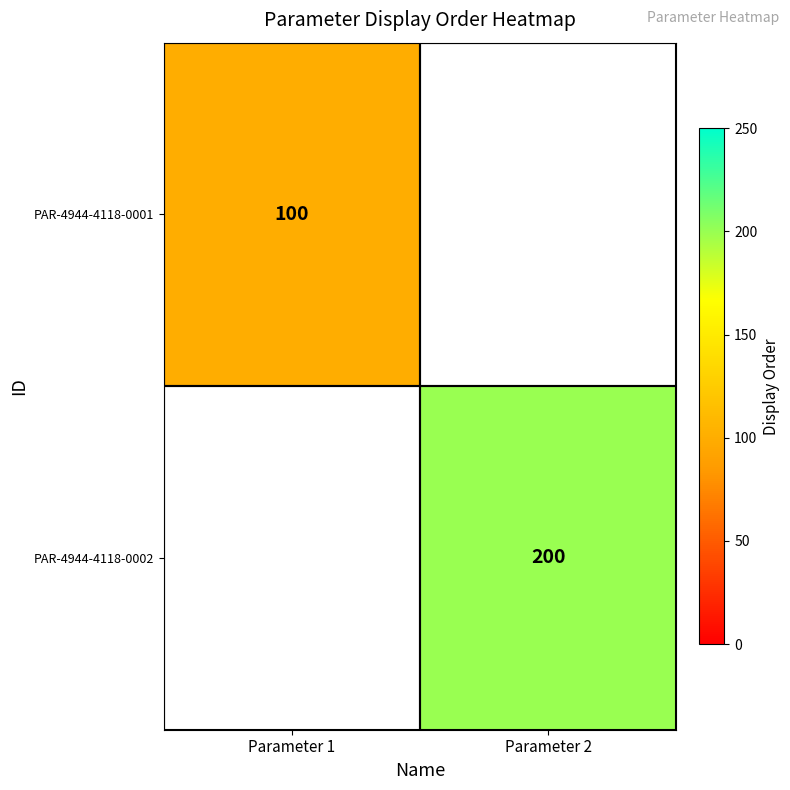

True or false: PAR-4944-4118-0002 has a value of 333 at Parameter 2.

False